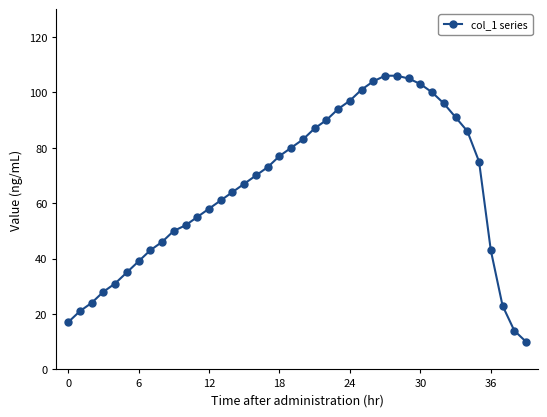

True or false: the data has more than 2 interior local peaks.

False